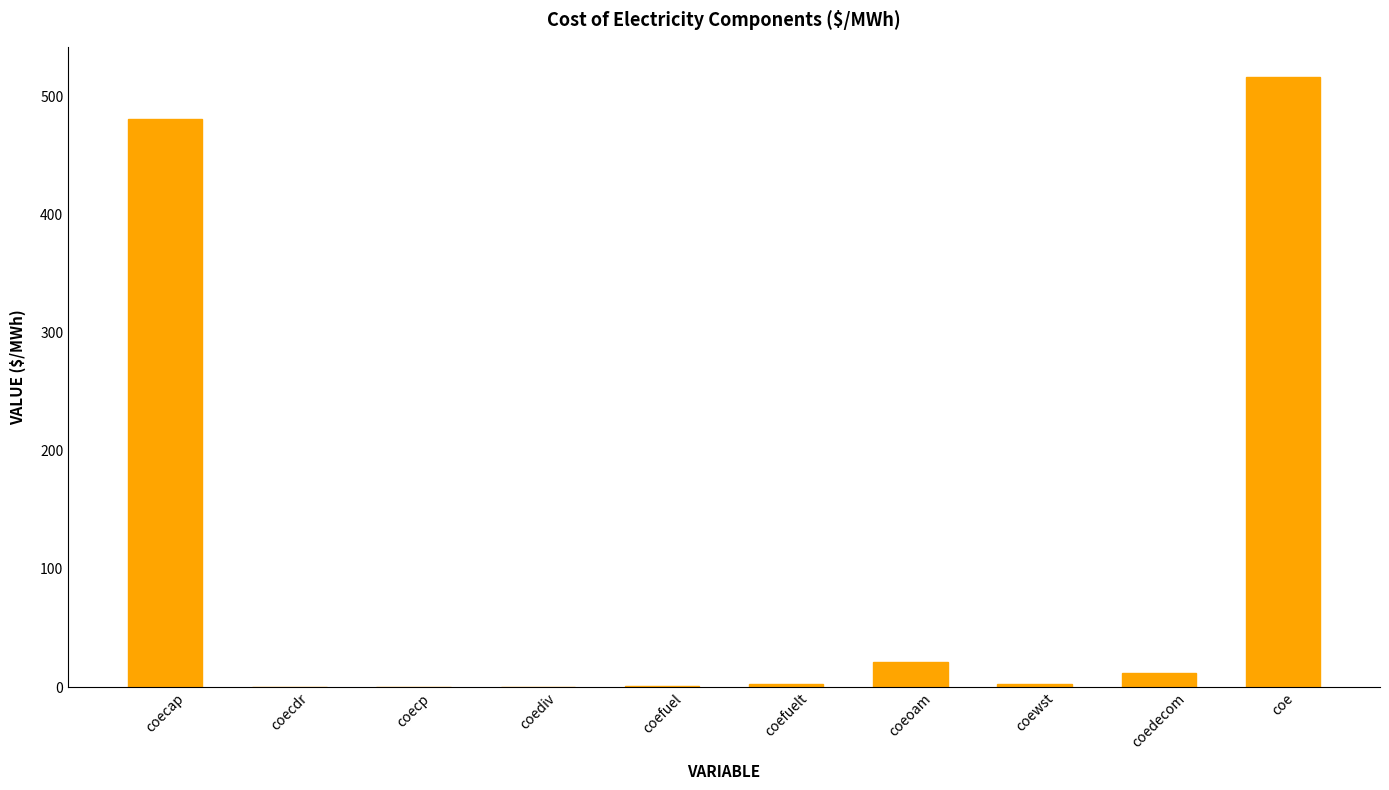

Does the chart contain stacked bars?

No